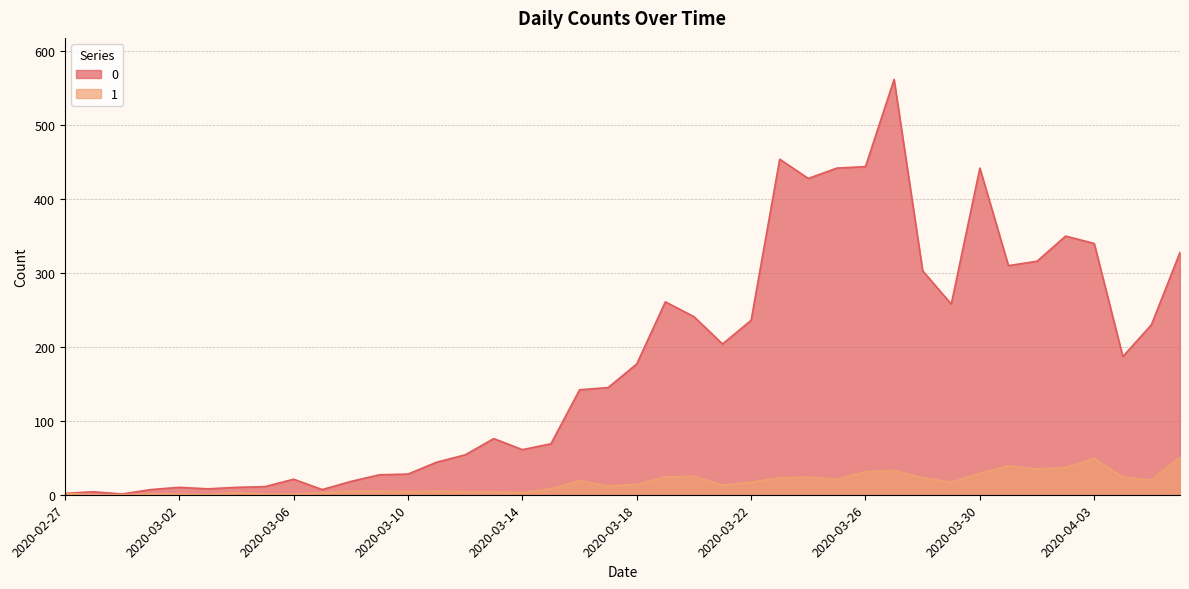

True or false: 0 and 1 cross at least once.

False